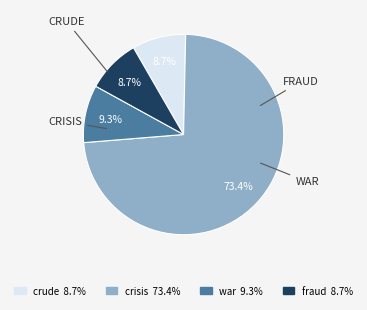

Count the number of slices in the pie.

4